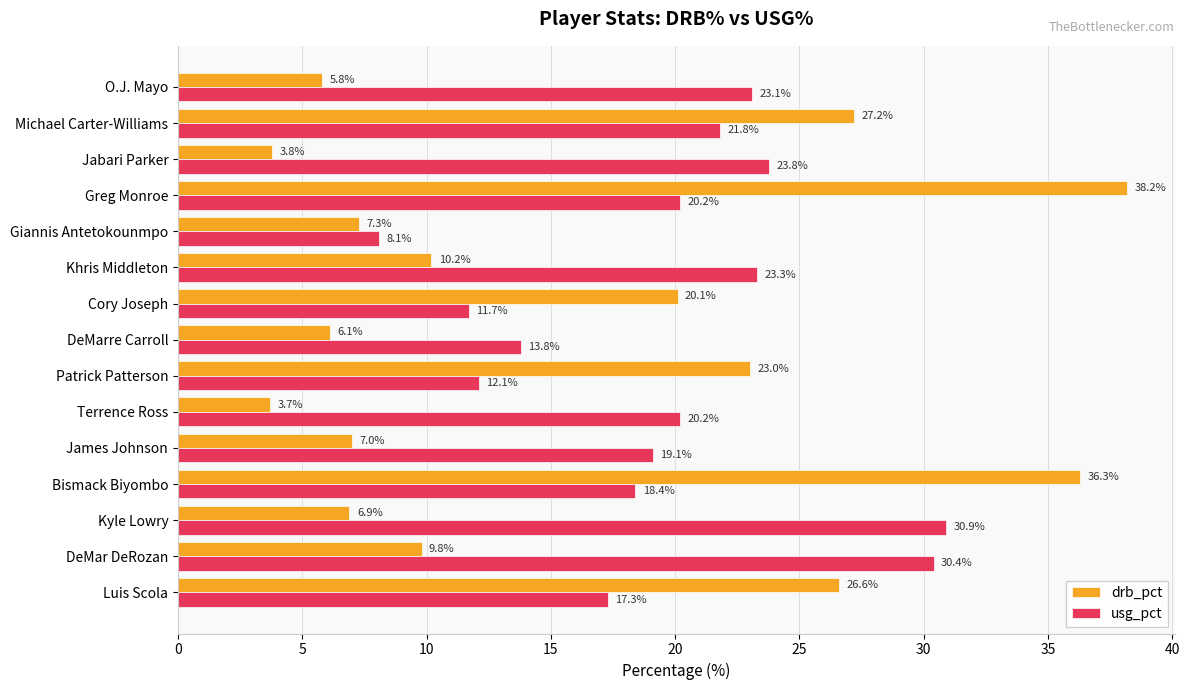

What is the difference between the maximum and minimum values in the drb_pct series?

34.5